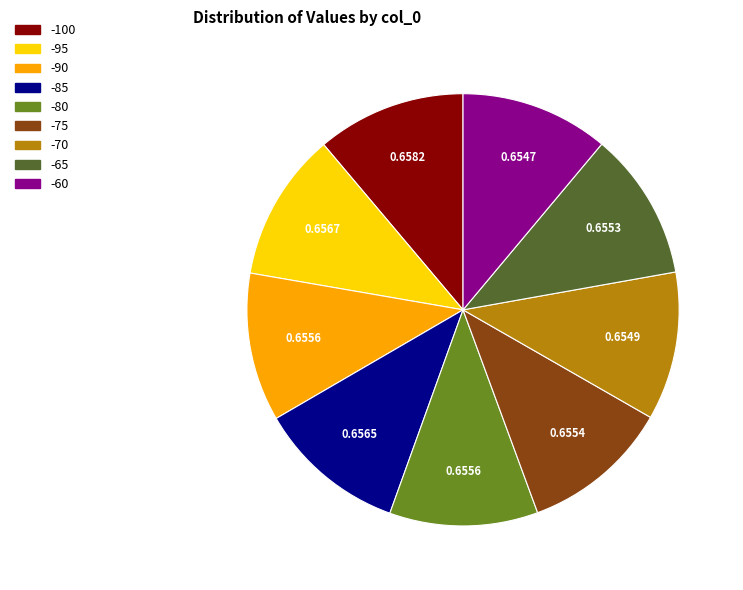

Do -90 and -65 together represent more than half of the pie?

No